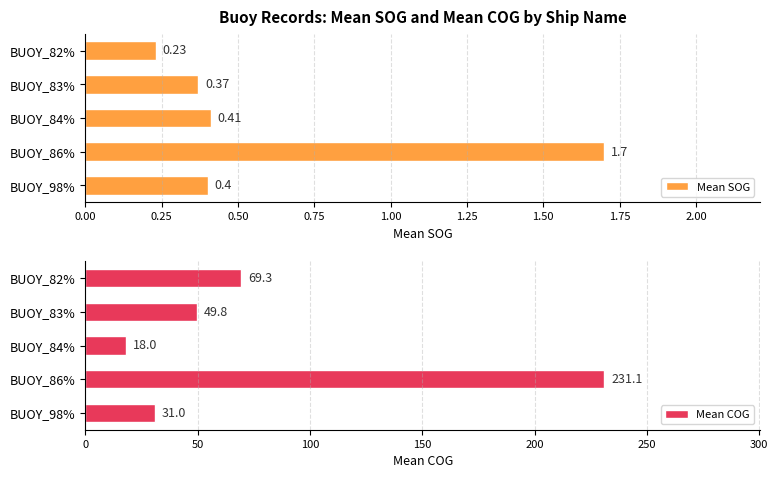

What value does the Mean COG series have at BUOY_84%?

18.0